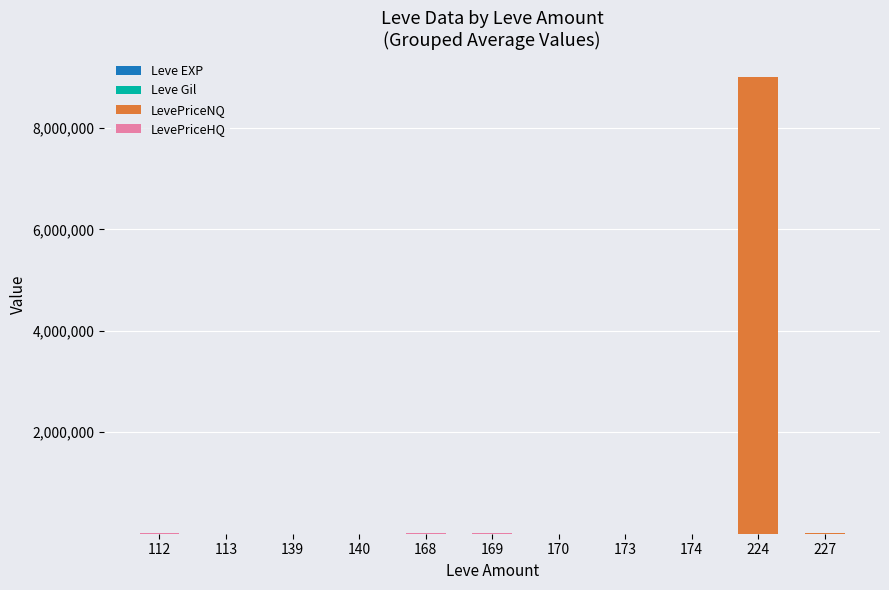

At which category is the sum across all series the highest?

224